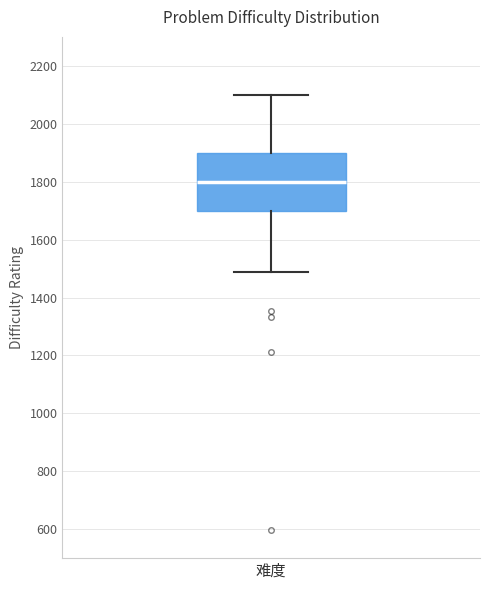

Read this box plot against the y-axis: the position of the median line, the range covered by the box, and the ends of both whiskers. The values are not printed on the chart, so give them approximately, as read against the axis.

median 1800, box 1700 to 1900, whiskers 1480 to 2100